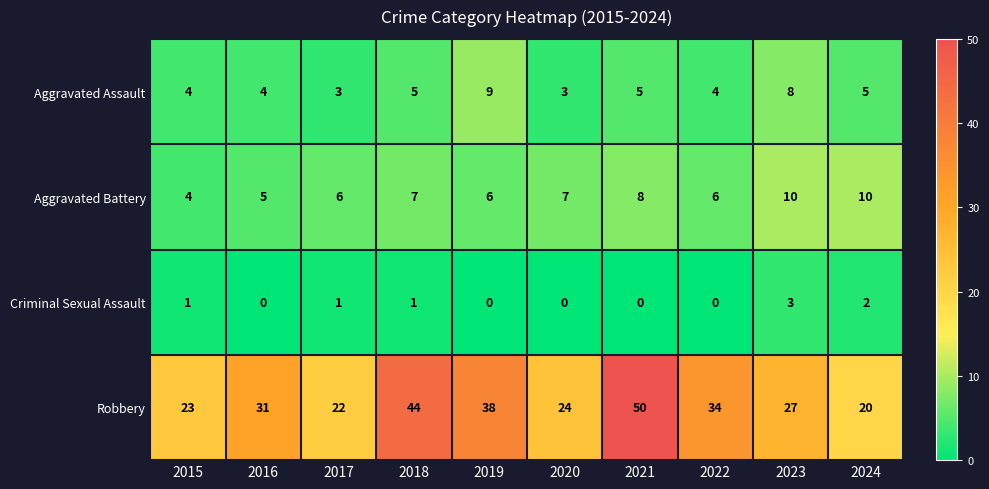

What is the sum of all Aggravated Battery values?

69